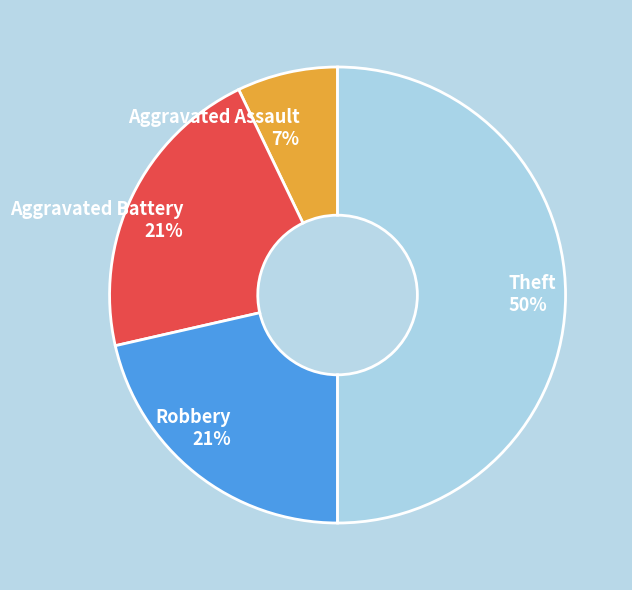

Is Robbery the majority of the pie?

No